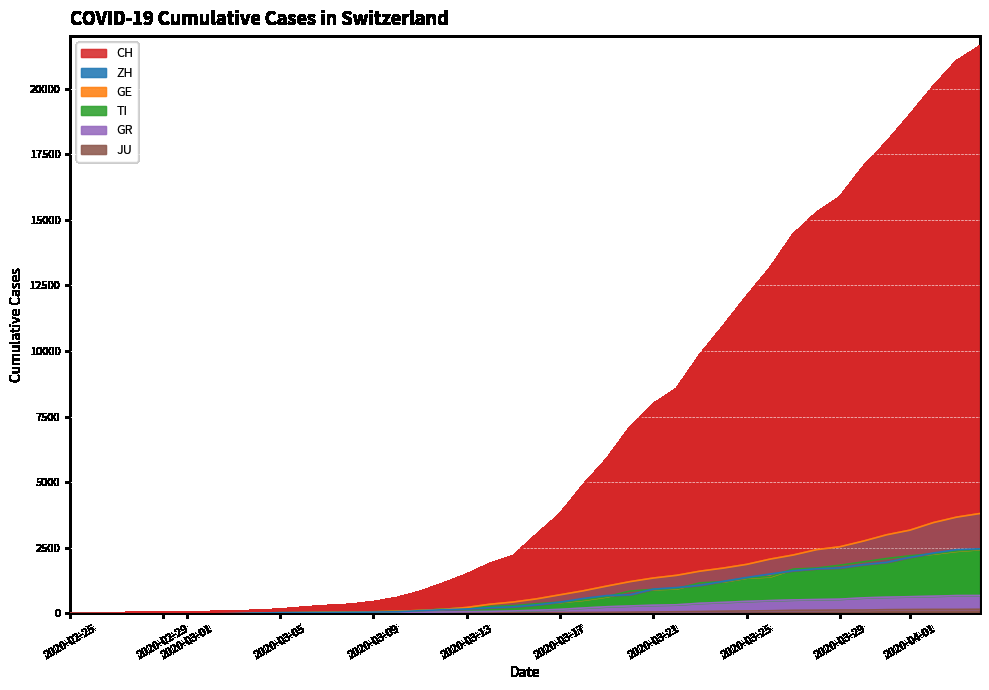

True or false: ZH has more than 2 interior local peaks.

False